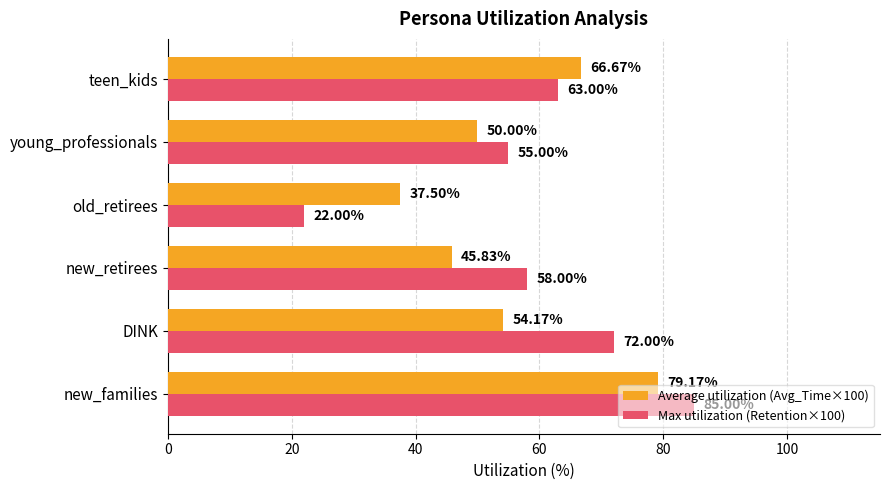

Which series has the largest range (max minus min)?

Max utilization (Retention×100)